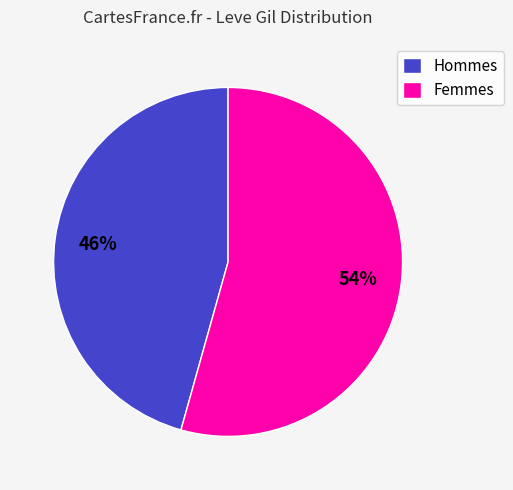

How many segments does this pie chart have?

2